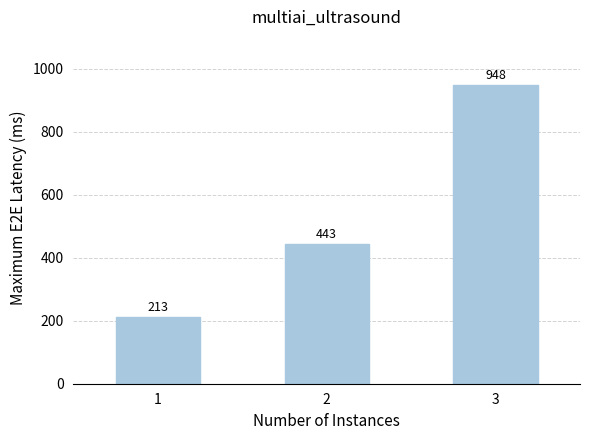

Rank the categories by value from lowest to highest.

1, 2, 3